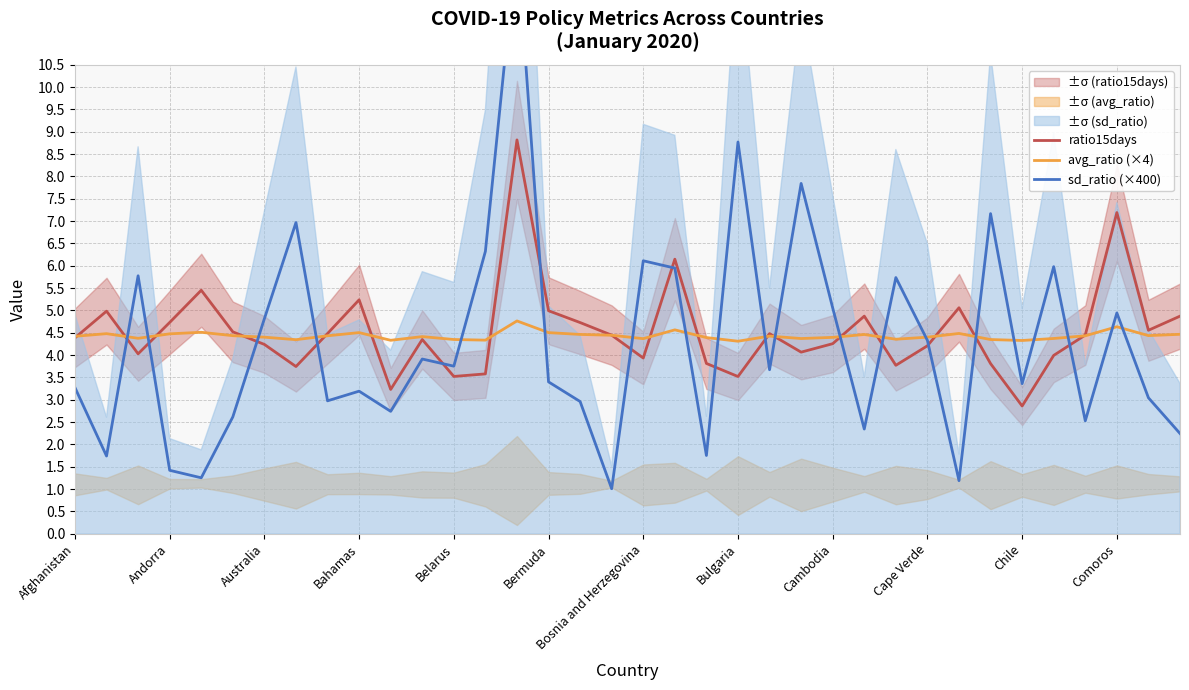

Is it true that ratio15days equals 4.3 at Cambodia?

True